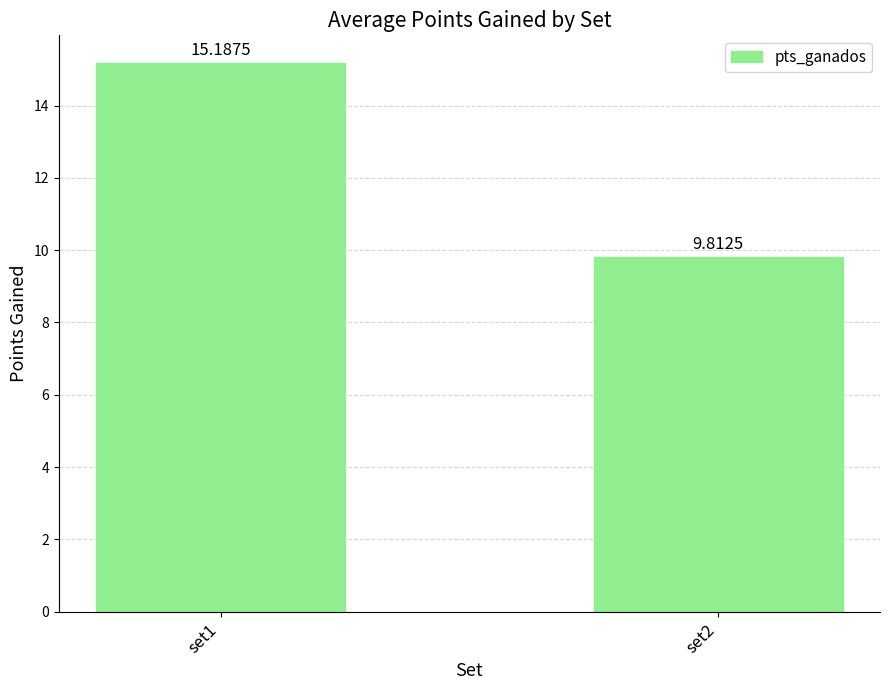

Count the number of categories in the chart.

2